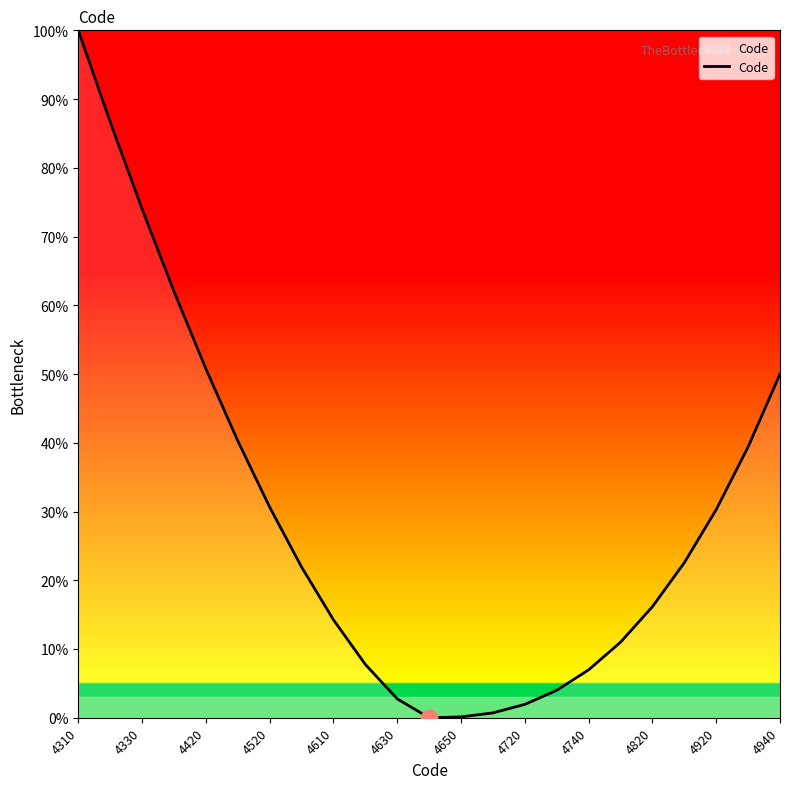

What is the difference between the maximum and minimum values?

100.0